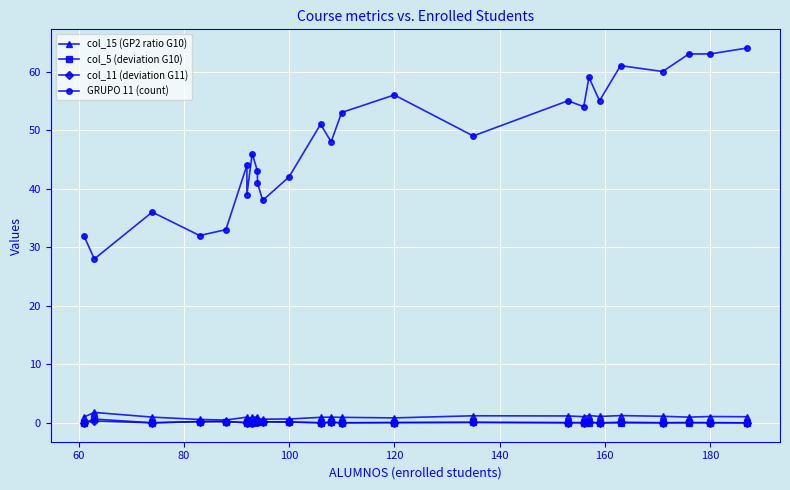

What is the difference between the maximum and minimum values in the col_15 (GP2 ratio G10) series?

1.3